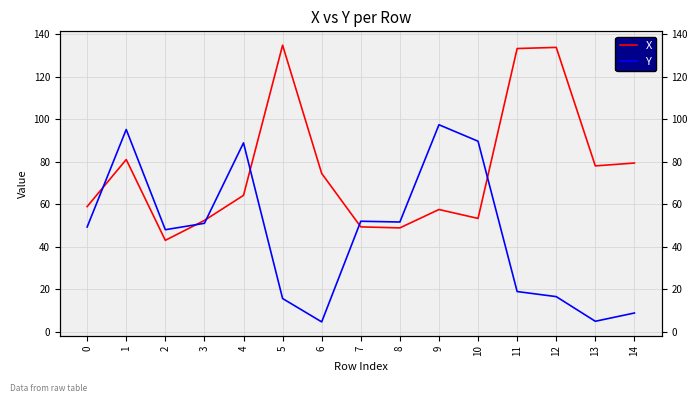

How many times do Y and X cross each other?

6